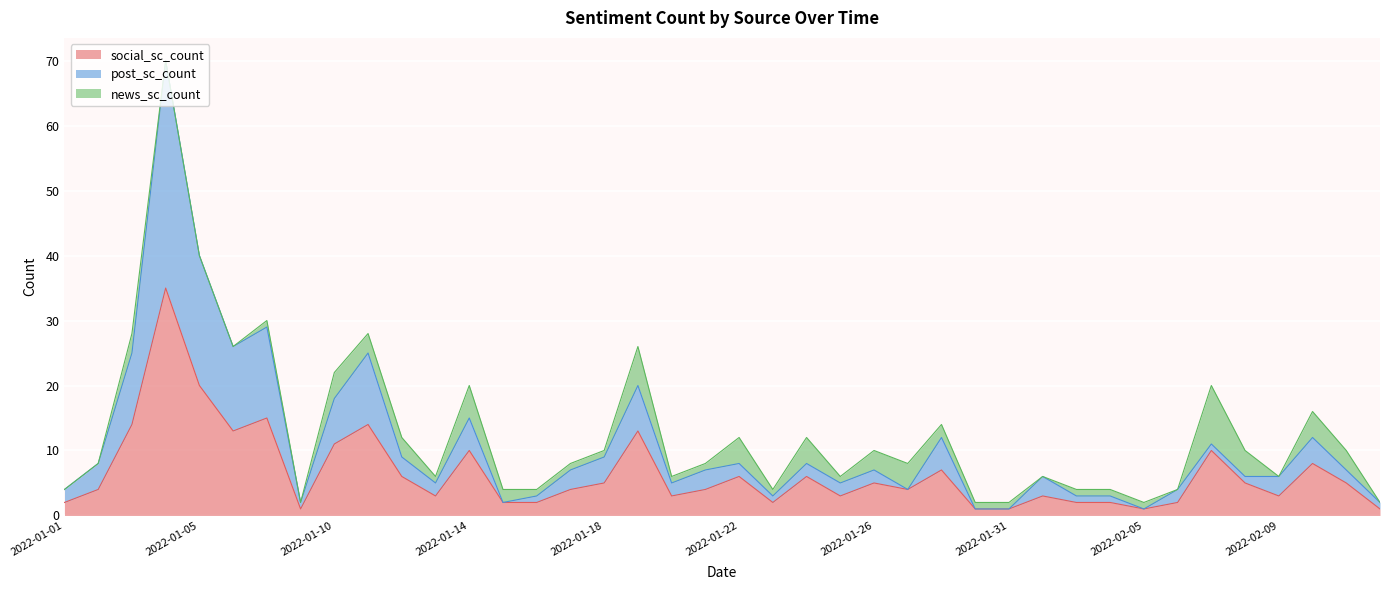

What is the total value across all series at 2022-01-05?

40